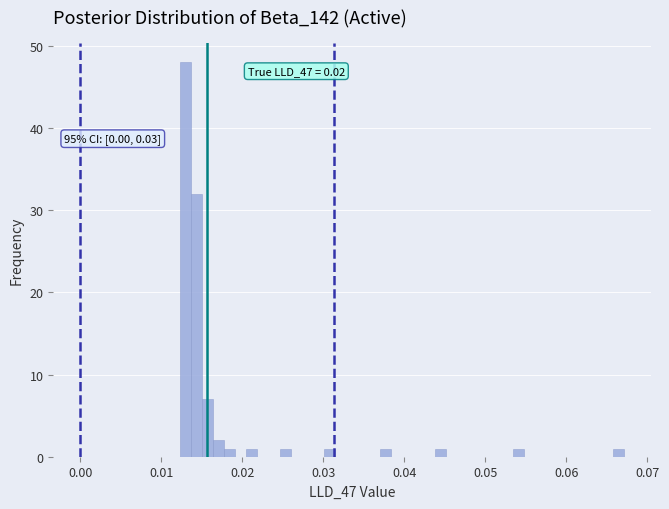

Around what value on the x-axis is the tallest bar? Give the approximate position of its centre, as read against the axis.

0.013